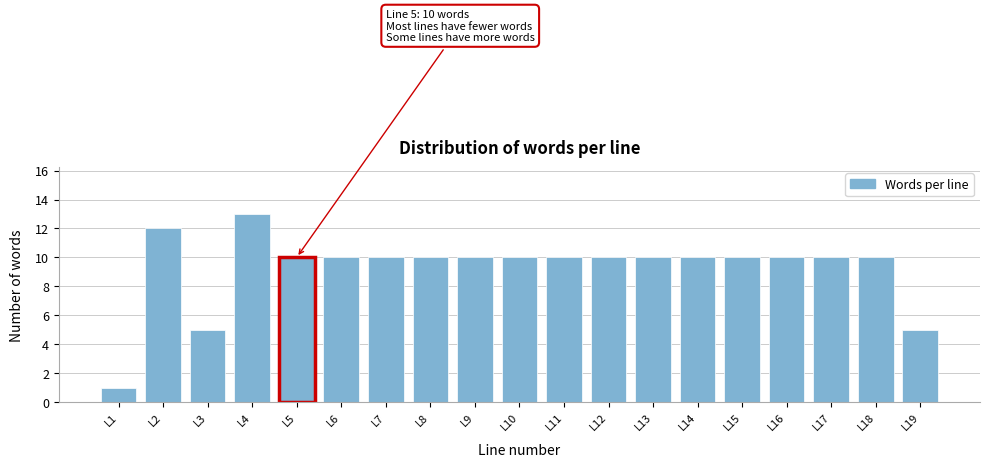

Reading right to left, list all the values displayed in this chart.

L19=5	L18=10	L17=10	L16=10	L15=10	L14=10	L13=10	L12=10	L11=10	L10=10	L9=10	L8=10	L7=10	L6=10	L5=10	L4=13	L3=5	L2=12	L1=1